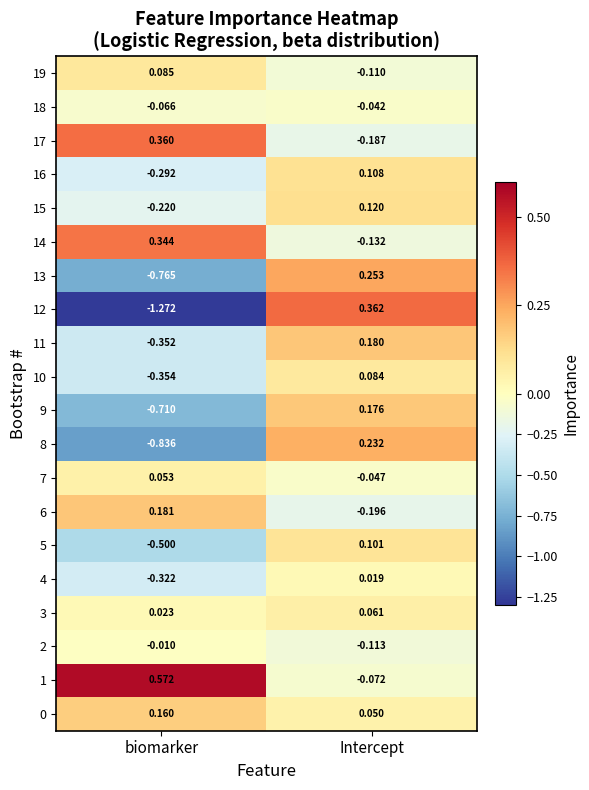

At which label does 14 reach its minimum?

Intercept